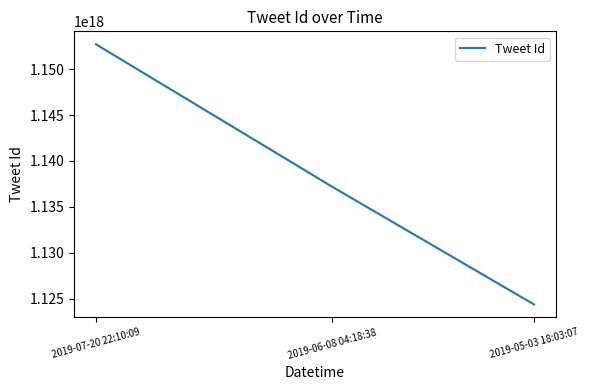

How many lines are shown in the chart?

1